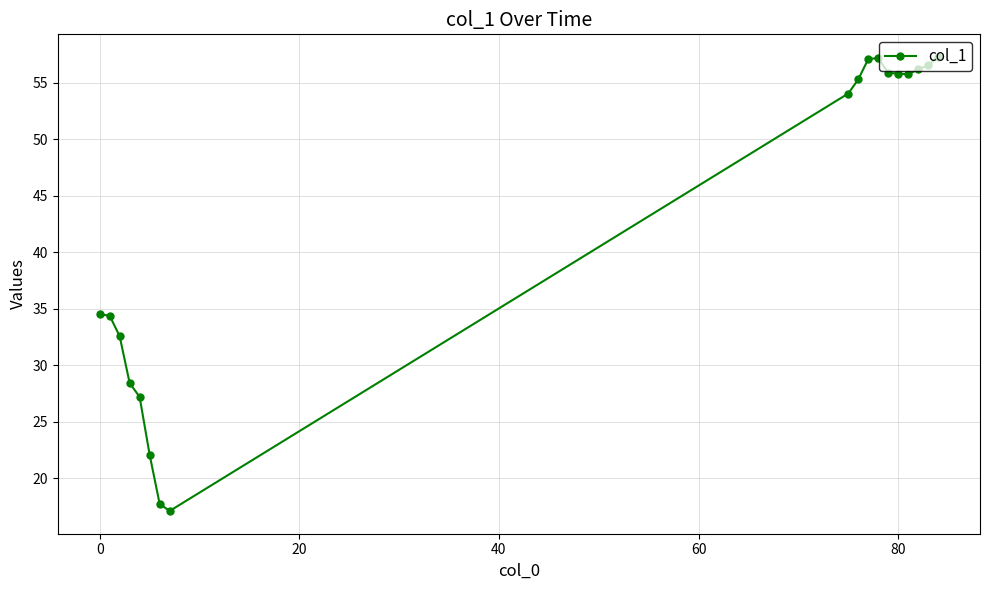

What is the smallest value displayed?

17.1